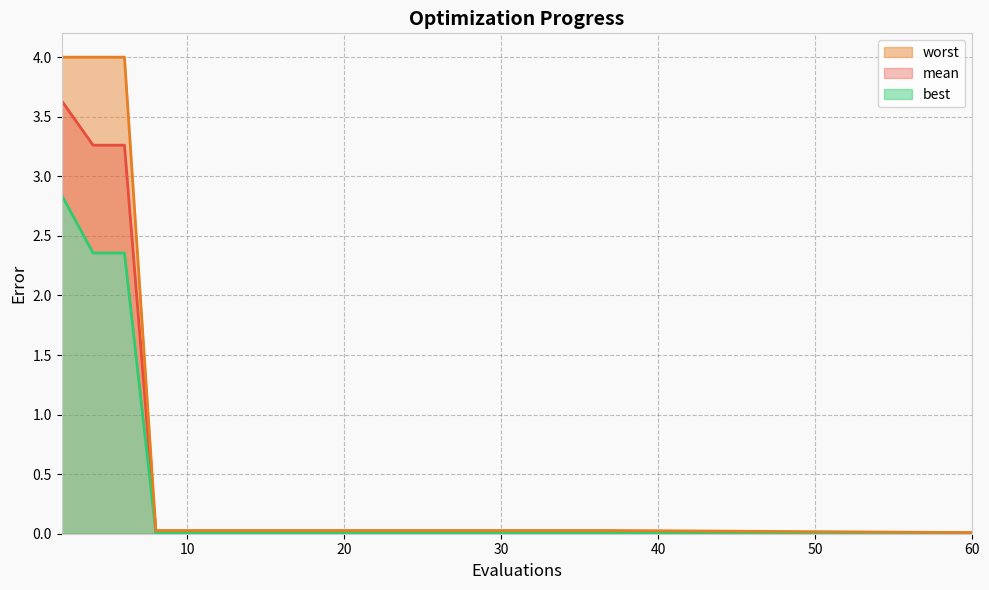

Is it true that best equals 0.7 at 4?

False